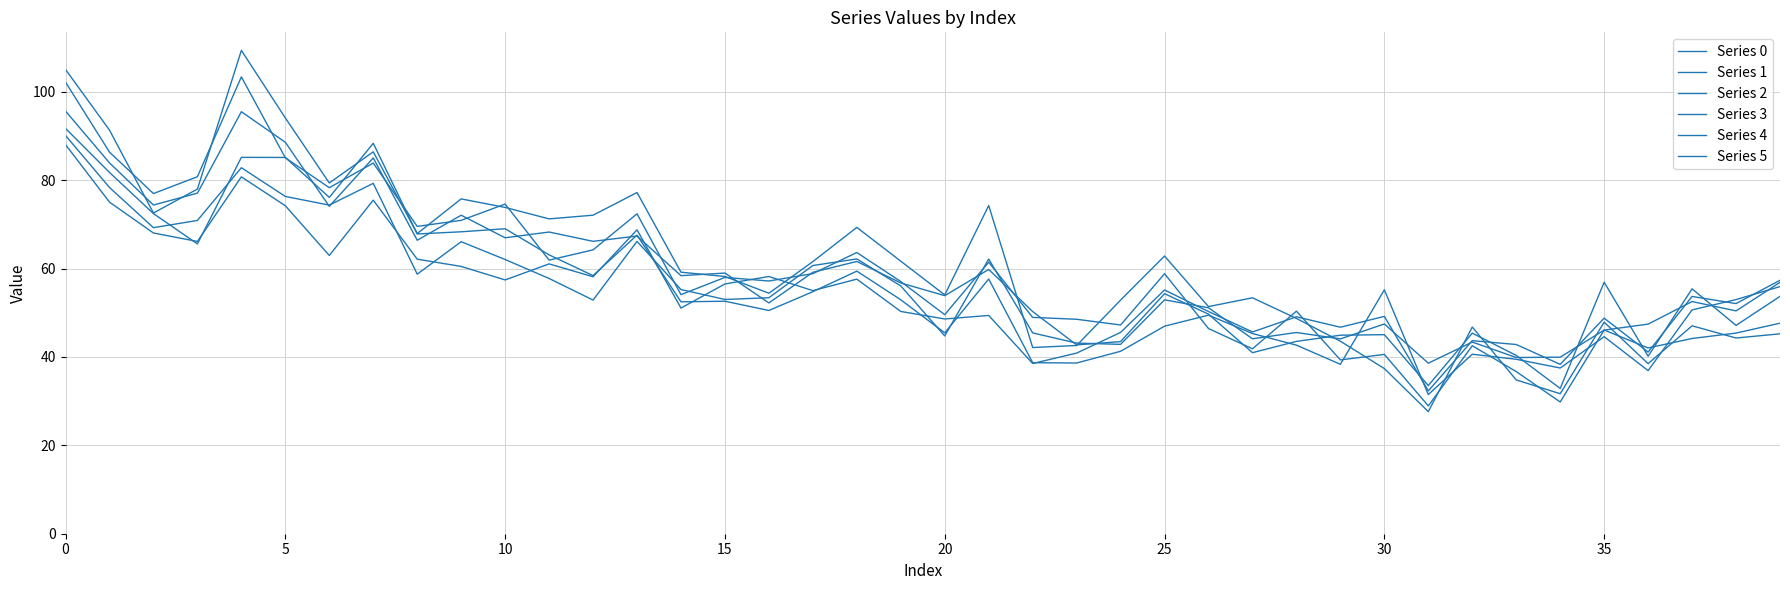

What is the lowest value of the Series 4 series?

38.6